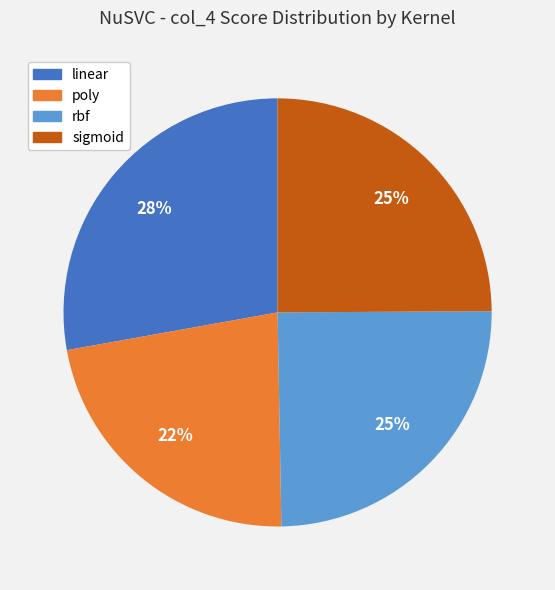

To the nearest percent, what is the average slice percentage?

25%